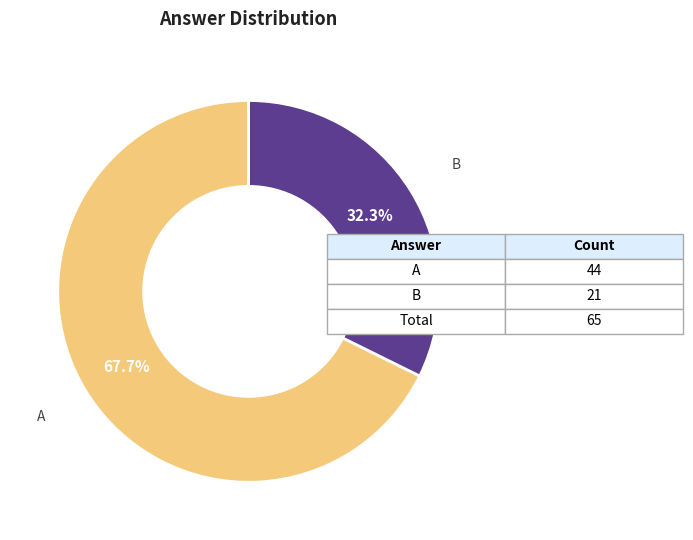

Does any single category account for the majority?

Yes